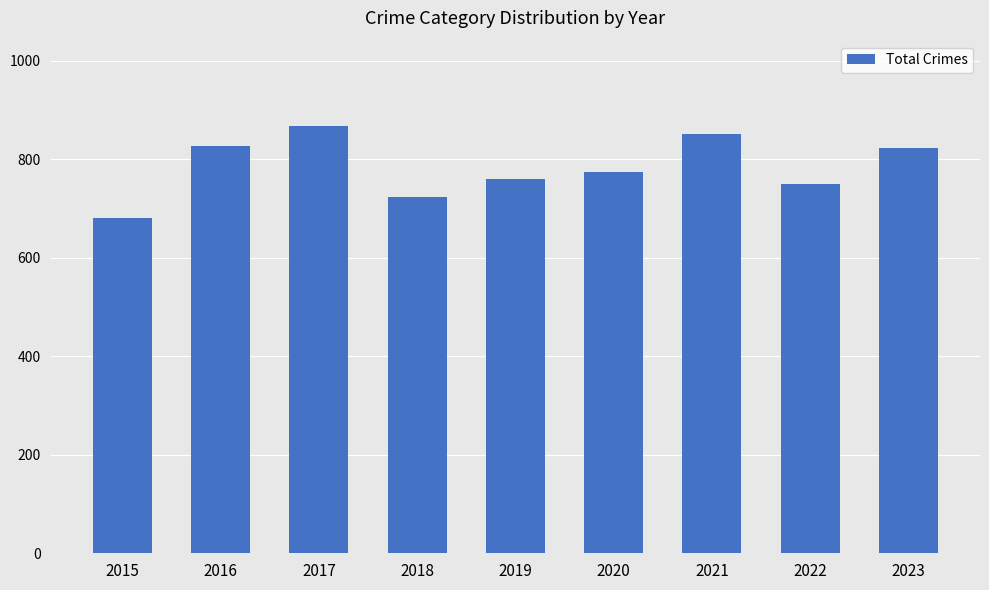

What is the difference between the maximum and minimum values?

187